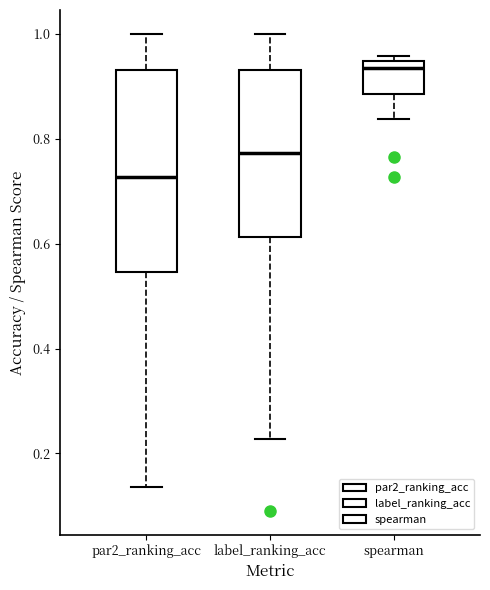

Where is the lower edge of the box for label_ranking_acc on the y-axis? The values are not printed on the chart, so give them approximately, as read against the axis.

0.62